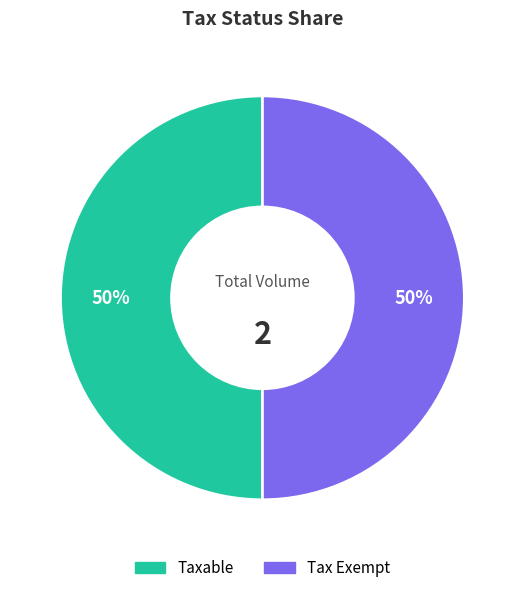

Is the sum of Tax Exempt and Taxable greater than half?

Yes